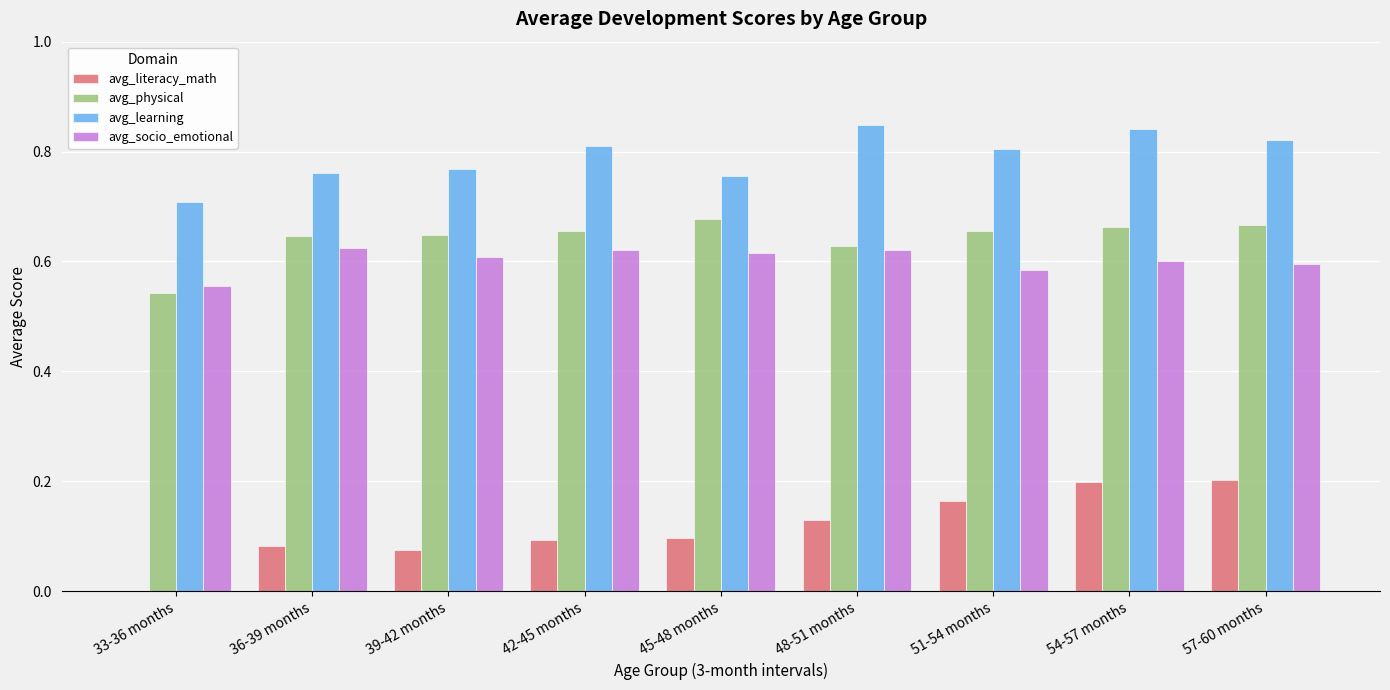

Where is avg_socio_emotional nearest to the value 0?

33-36 months